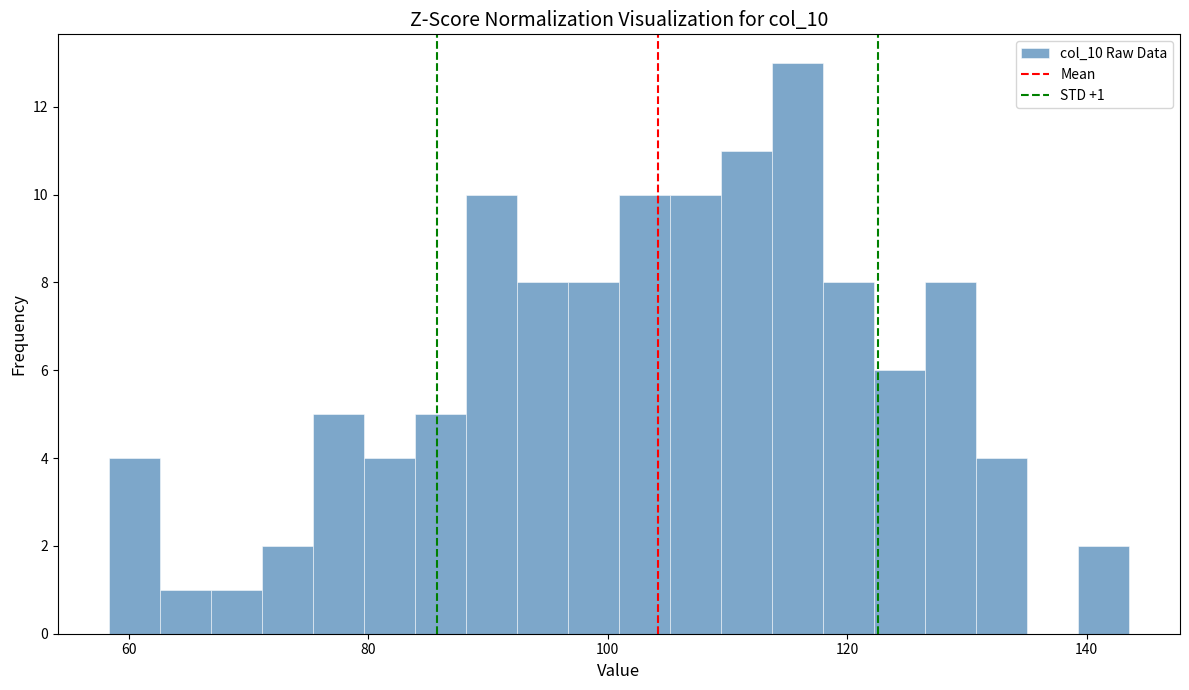

Read against the x-axis, roughly where is the centre of the tallest bar?

116